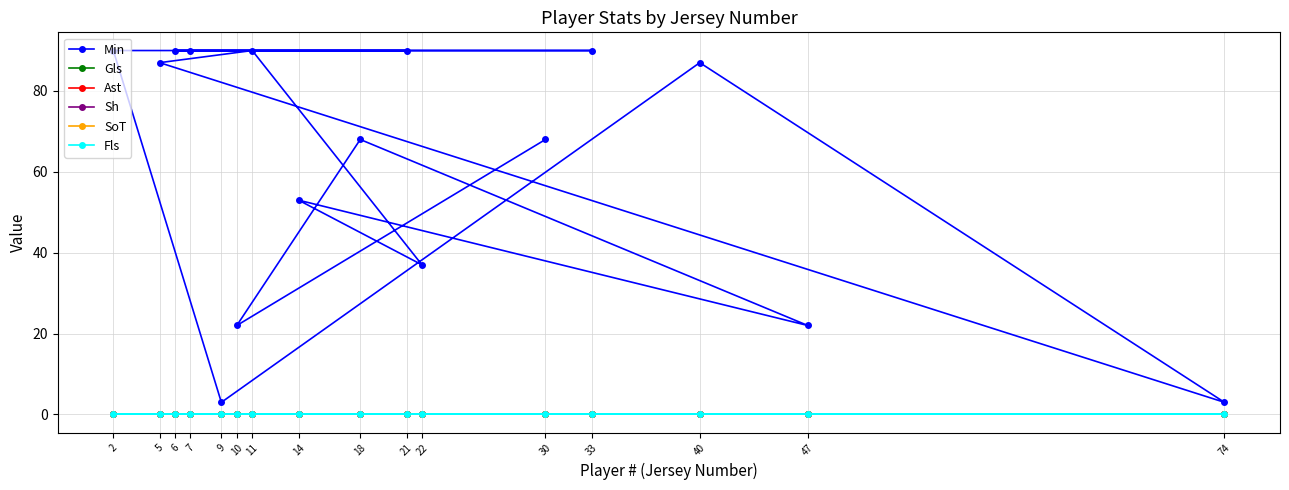

At which label is SoT closest to 0?

30